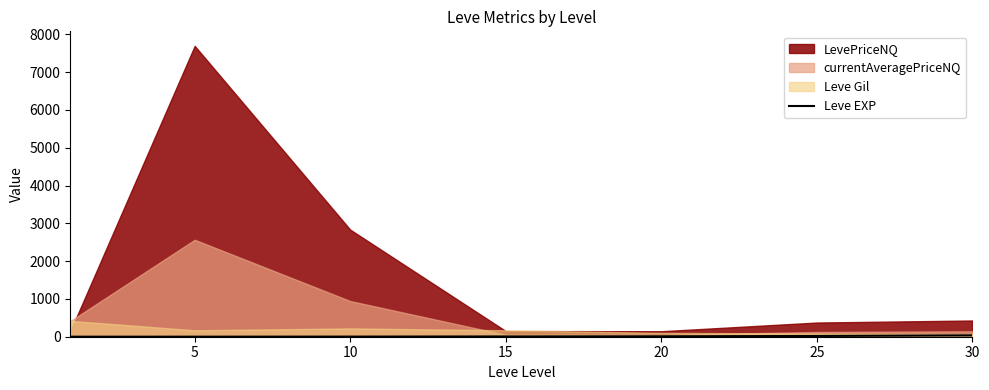

True or false: there are more than 2 points higher than both neighbors.

False